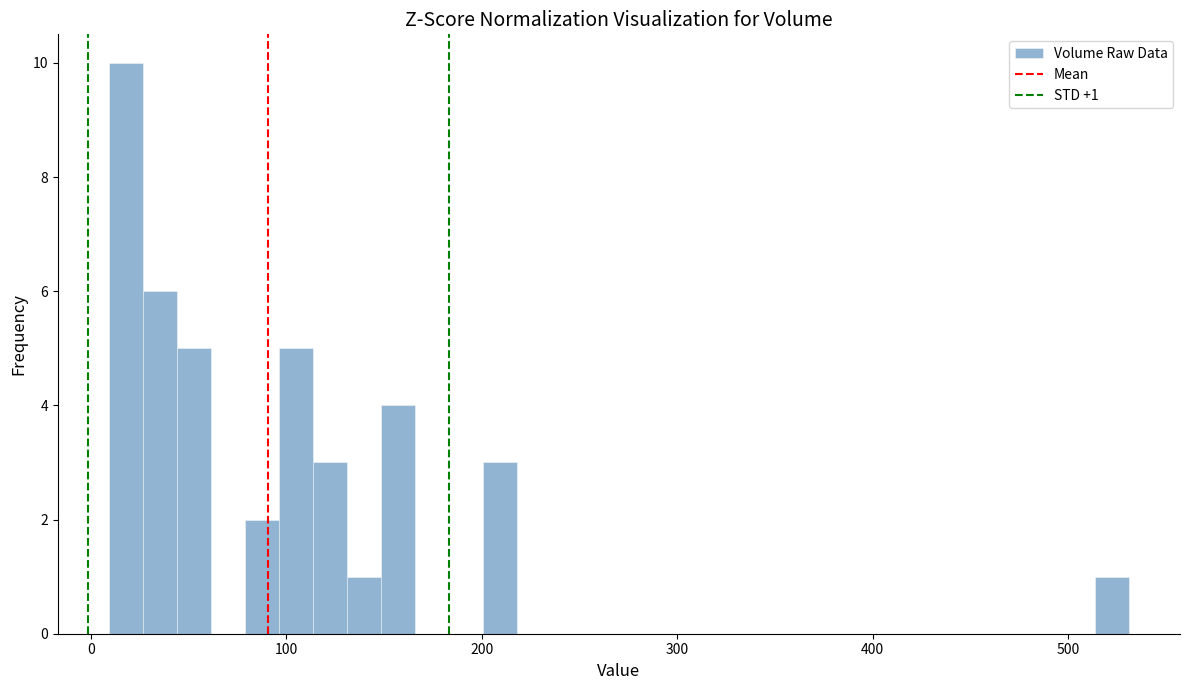

Read against the x-axis, roughly where is the centre of the tallest bar?

20